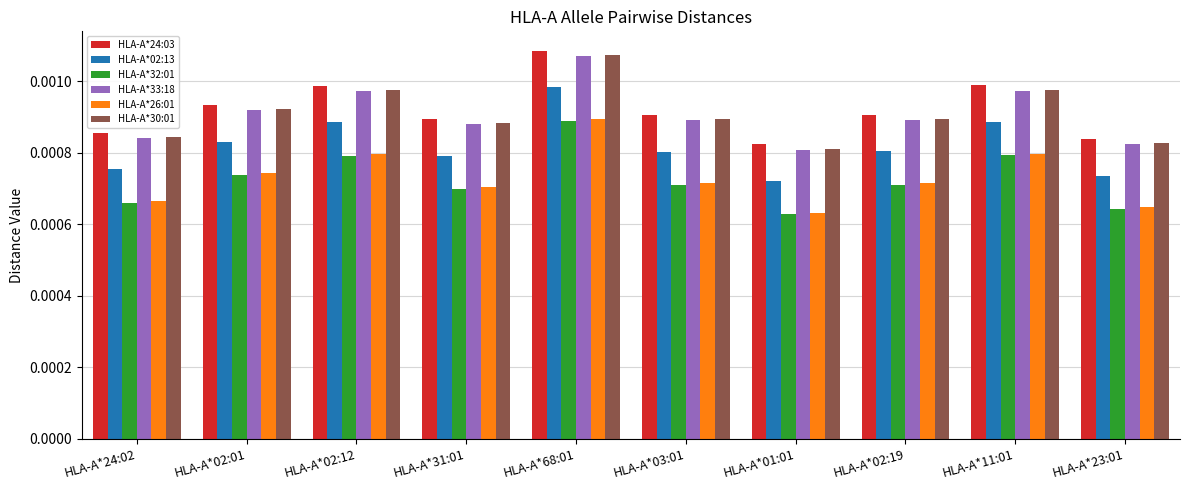

Which series has the largest total across all categories?

HLA-A*24:03